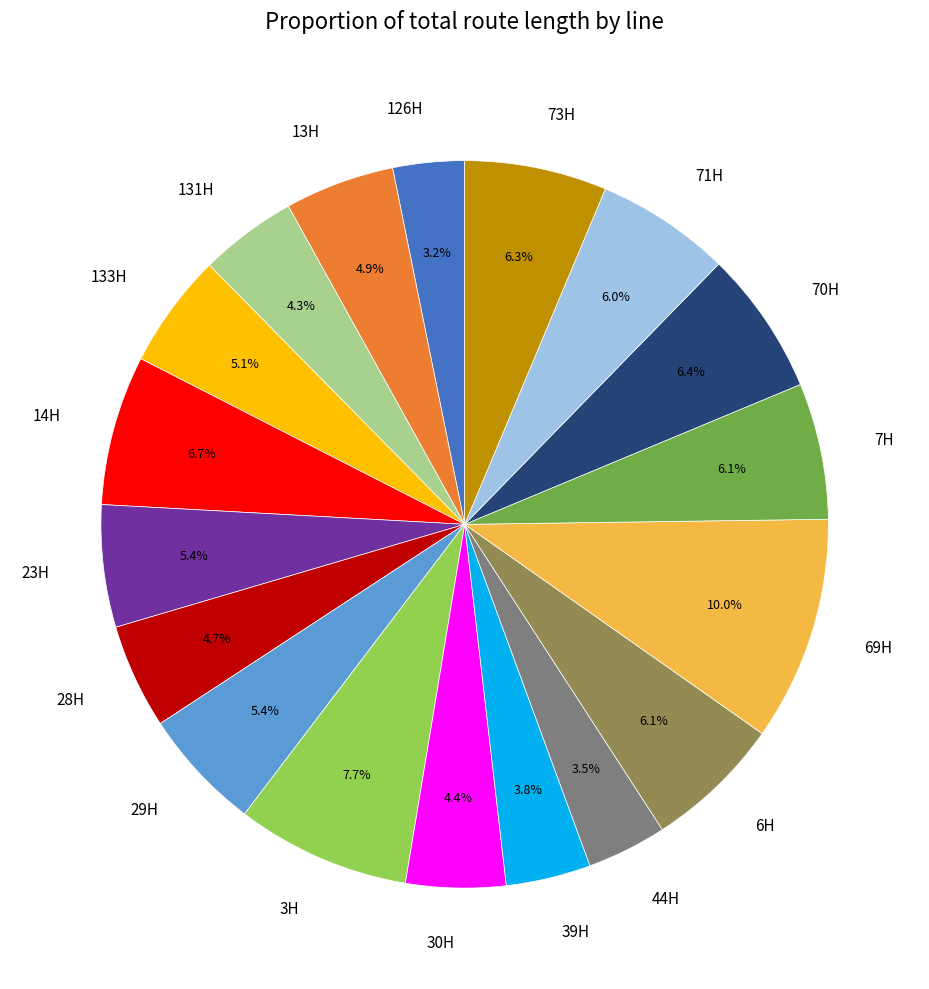

Does 23H account for over 50% of the chart?

No